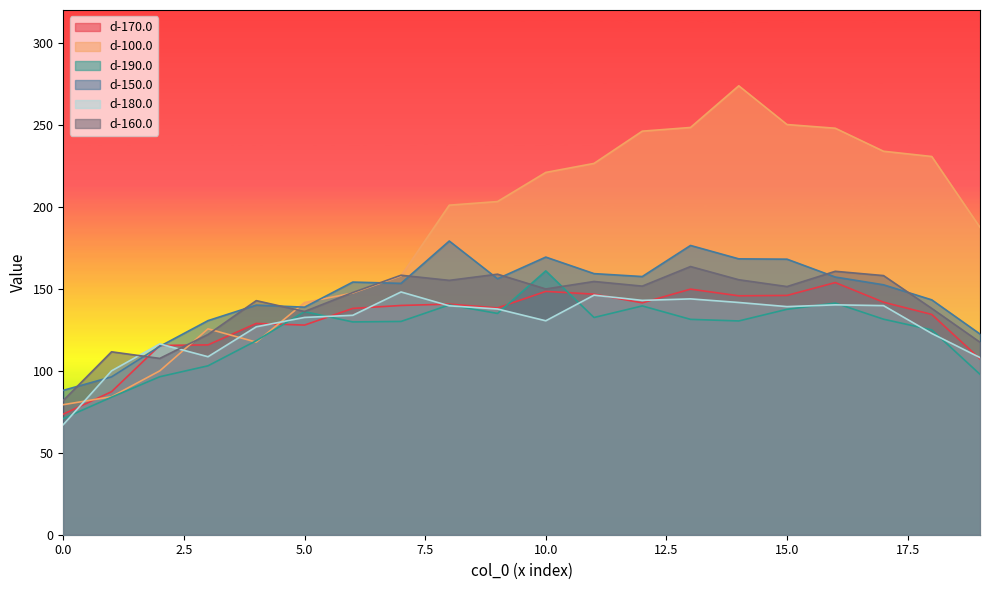

Count the number of categories in the chart.

20